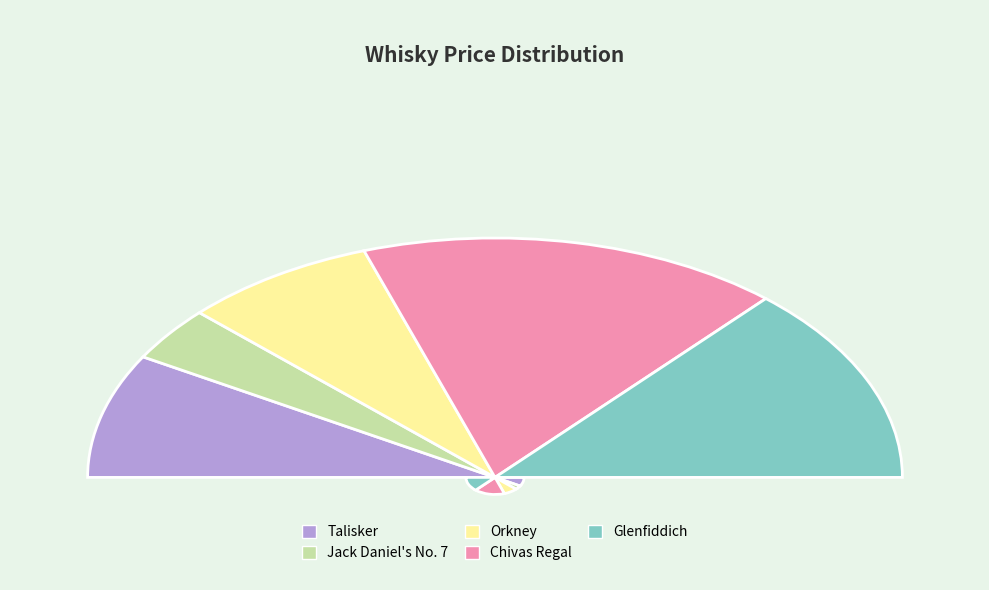

To the nearest percent, what is the difference between the largest and smallest slice percentages?

26%